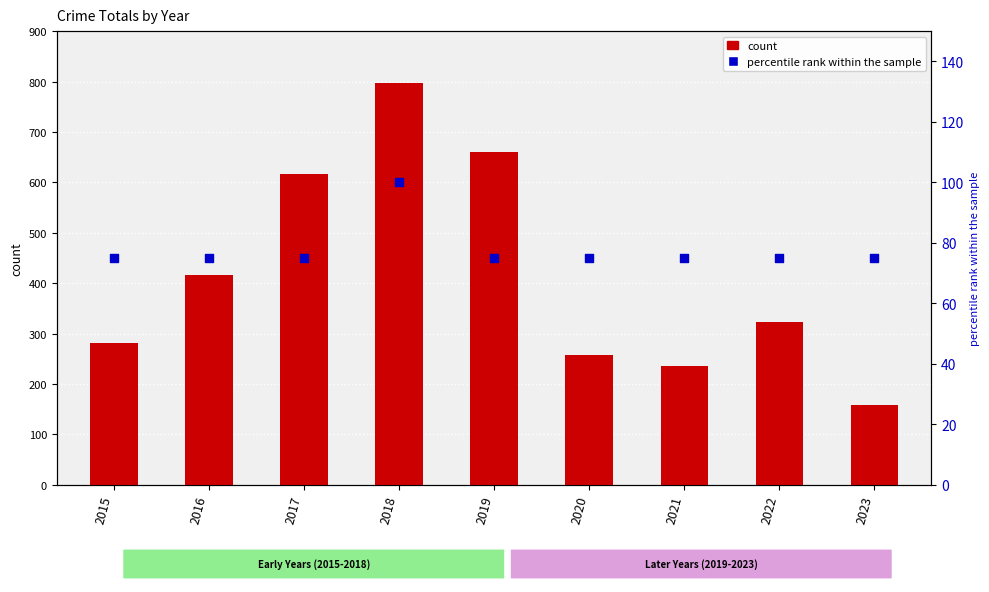

What is the total value across all series at 2018?

897